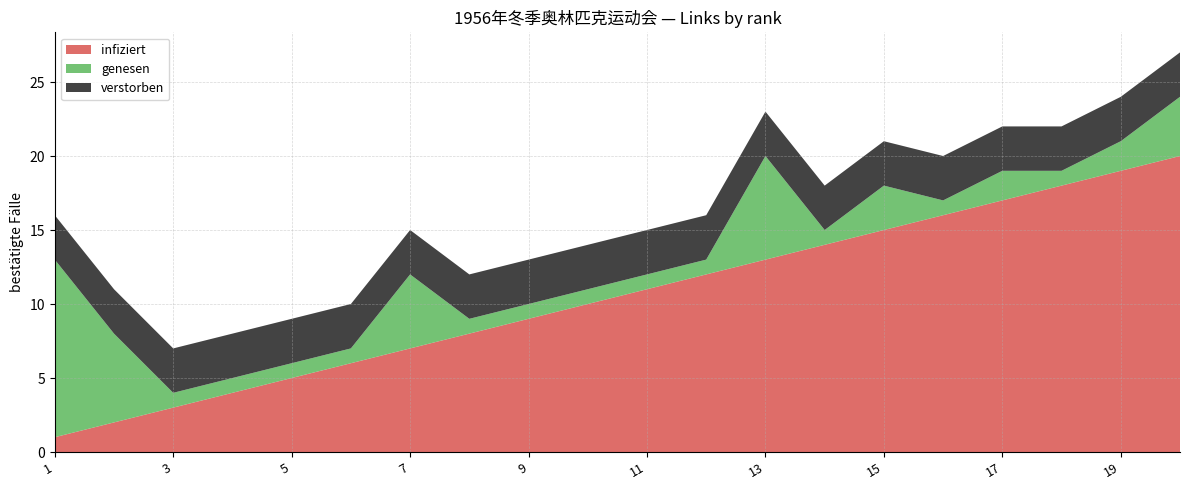

Reading left to right, what are all the values shown in this chart?

infiziert: 1	2	3	4	5	6	7	8	9	10	11	12	13	14	15	16	17	18	19	20
genesen: 12	6	1	1	1	1	5	1	1	1	1	1	7	1	3	1	2	1	2	4
verstorben: 3	3	3	3	3	3	3	3	3	3	3	3	3	3	3	3	3	3	3	3